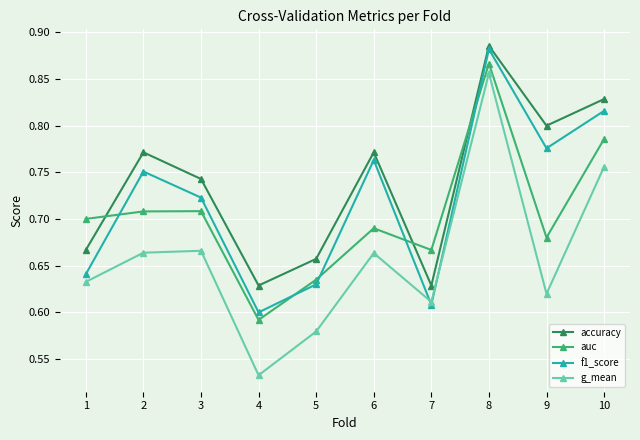

At which label is g_mean closest to 0?

4